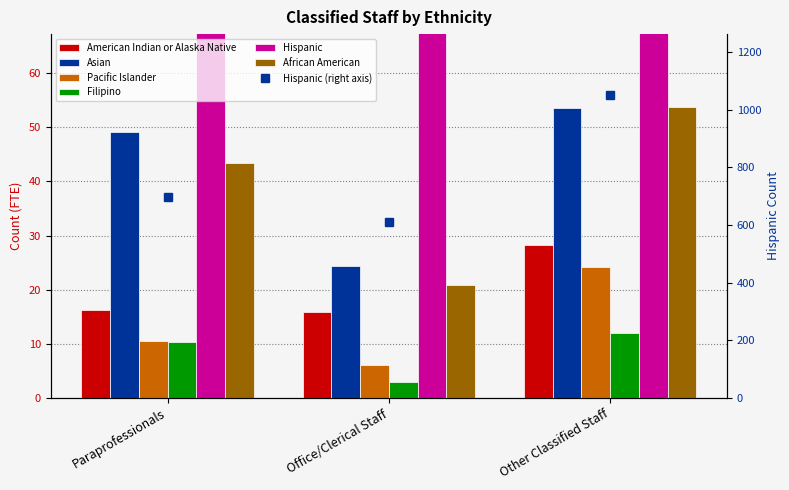

The American Indian or Alaska Native series shows 4.6 at Paraprofessionals. True or false?

False